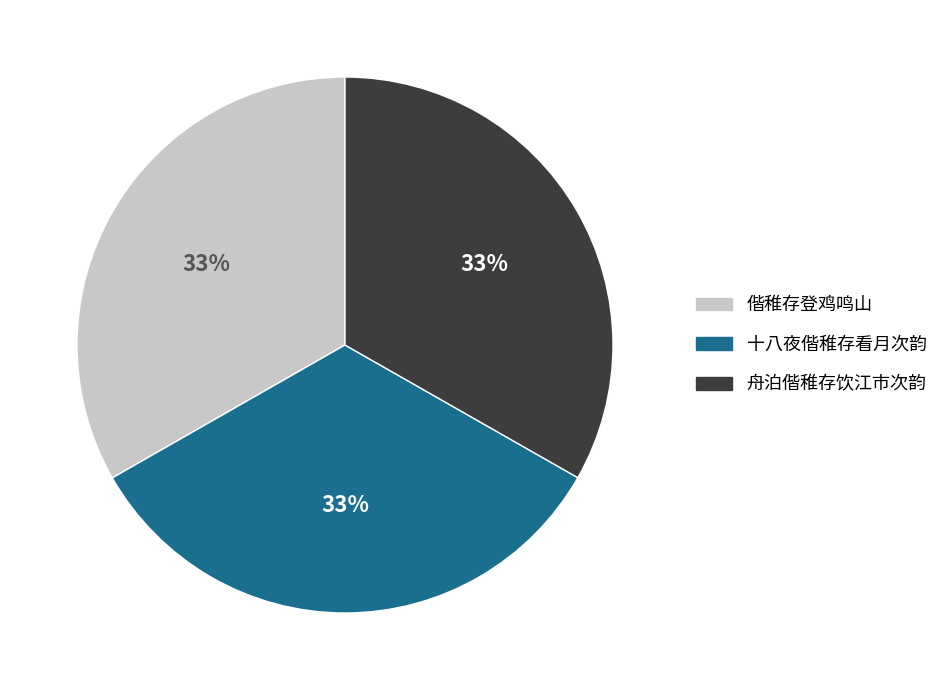

True or false: 十八夜偕稚存看月次韵 accounts for 33% of the total.

True